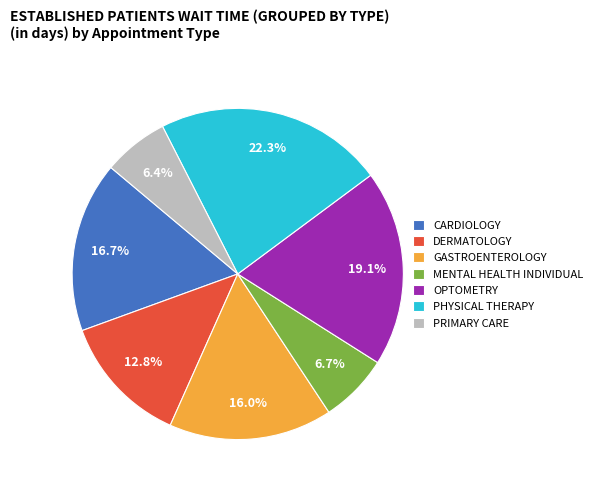

To the nearest percent, what is the combined percentage of PRIMARY CARE and GASTROENTEROLOGY?

22%